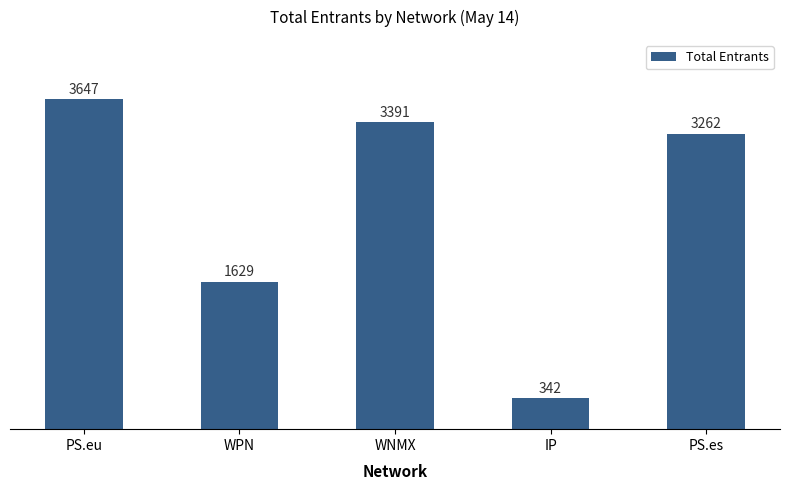

Reading left to right, extract all data points from this chart.

PS.eu=3647	WPN=1629	WNMX=3391	IP=342	PS.es=3262